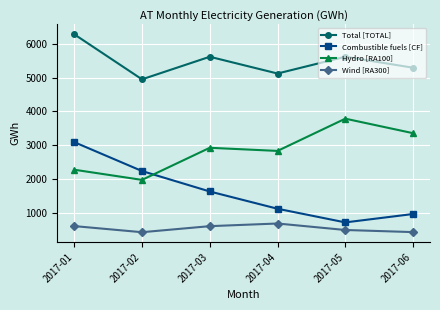

At 2017-03, list the series in order from largest to smallest.

Total [TOTAL], Hydro [RA100], Combustible fuels [CF], Wind [RA300]